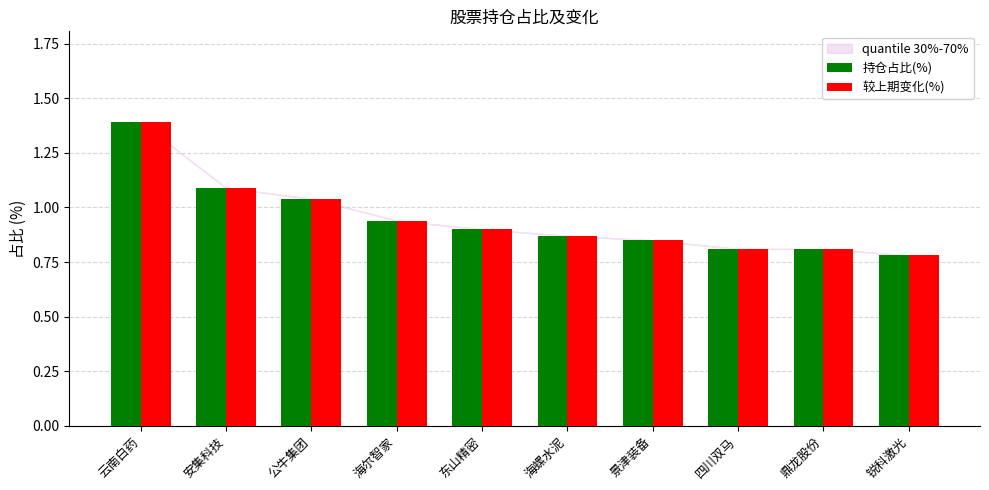

How many groups of bars are there?

10